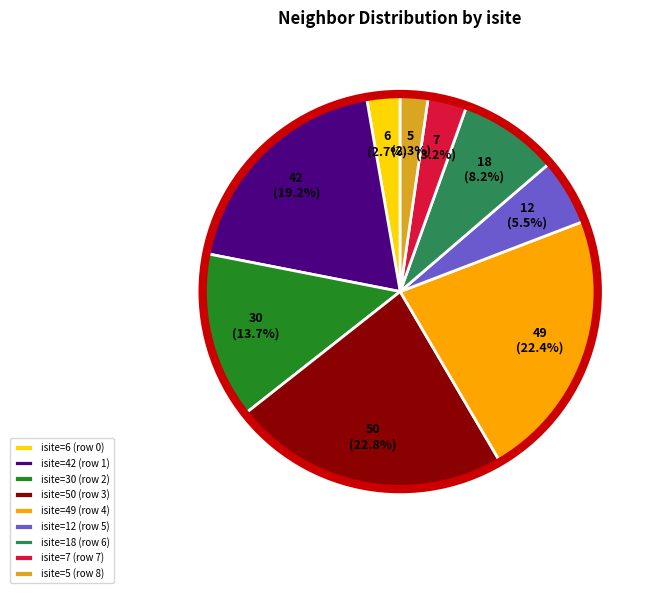

Which has a higher value, isite=18 (row 6) or isite=6 (row 0)?

isite=18 (row 6)